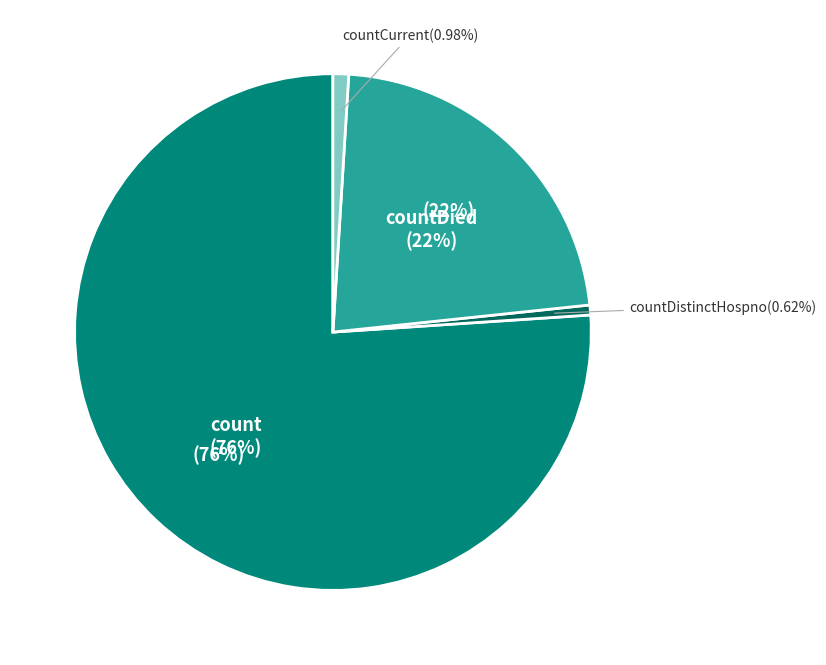

Is it true that countCurrent is 10% of the pie?

False